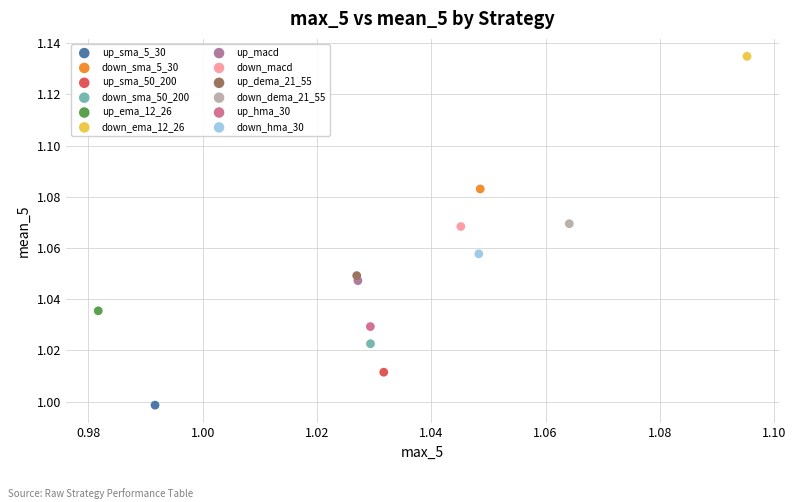

Which series contains the highest Y value?

down_ema_12_26